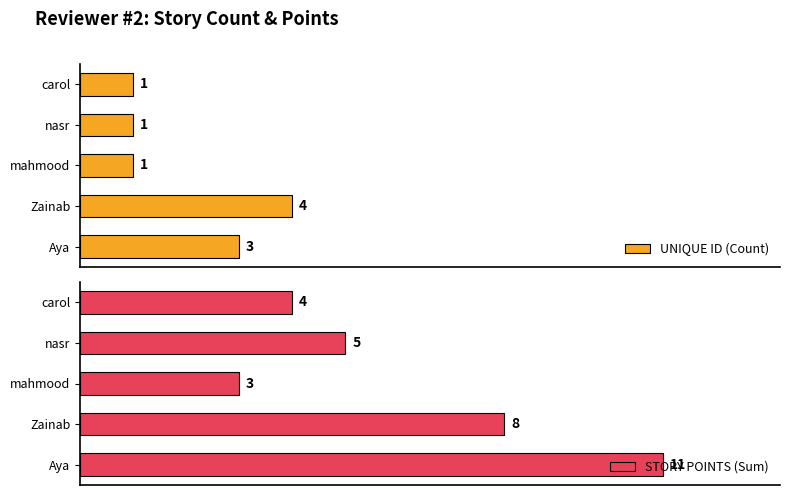

At which label is STORY POINTS (Sum) closest to 7?

Zainab